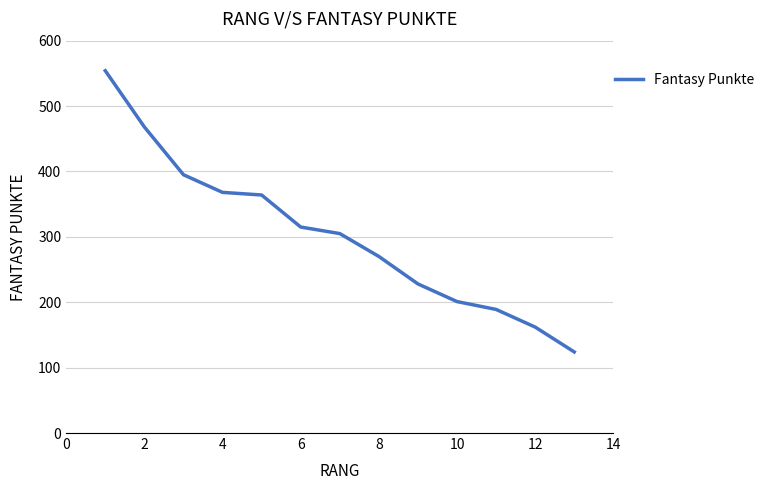

Reading left to right, list all the values displayed in this chart.

554	468	395	368	364	315	305	270	228	201	189	162	124